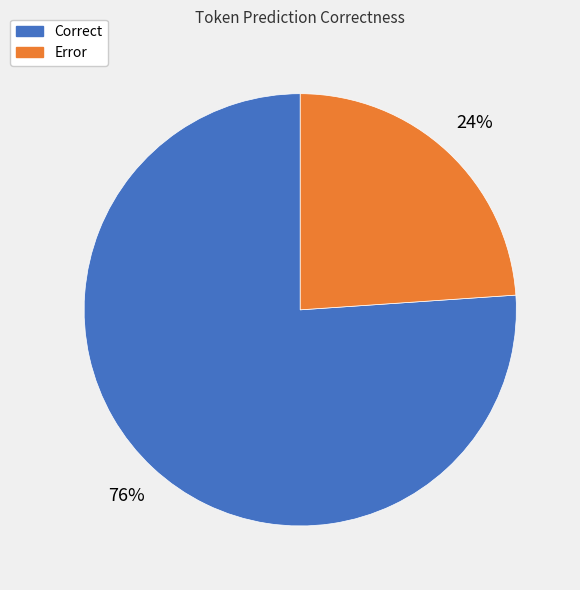

Combined, do Correct and Error account for over 50%?

Yes